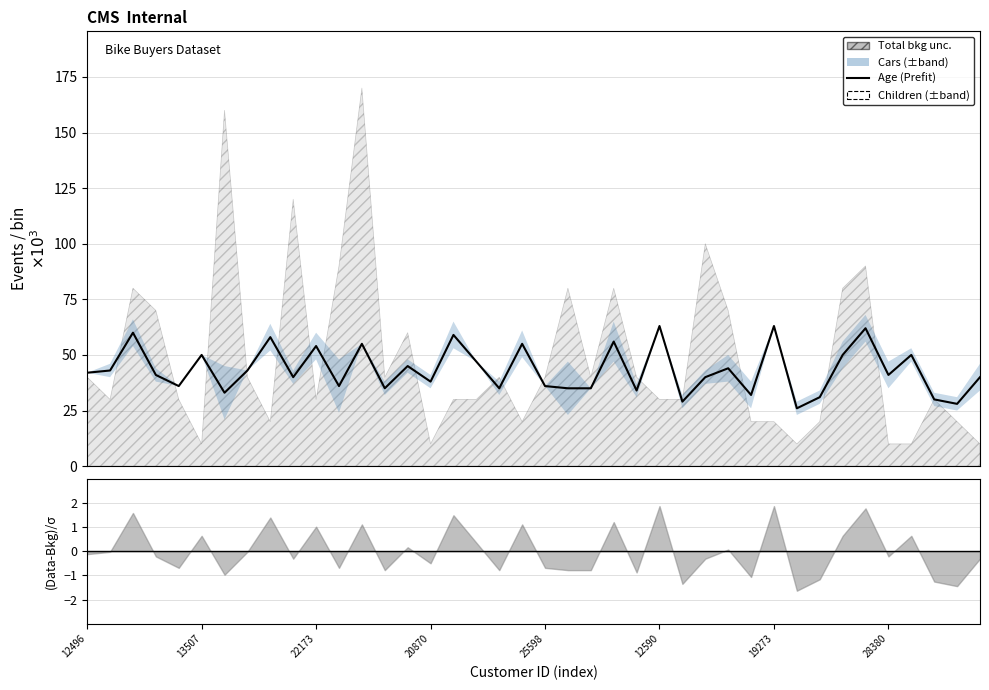

What position from the right is 9?

31